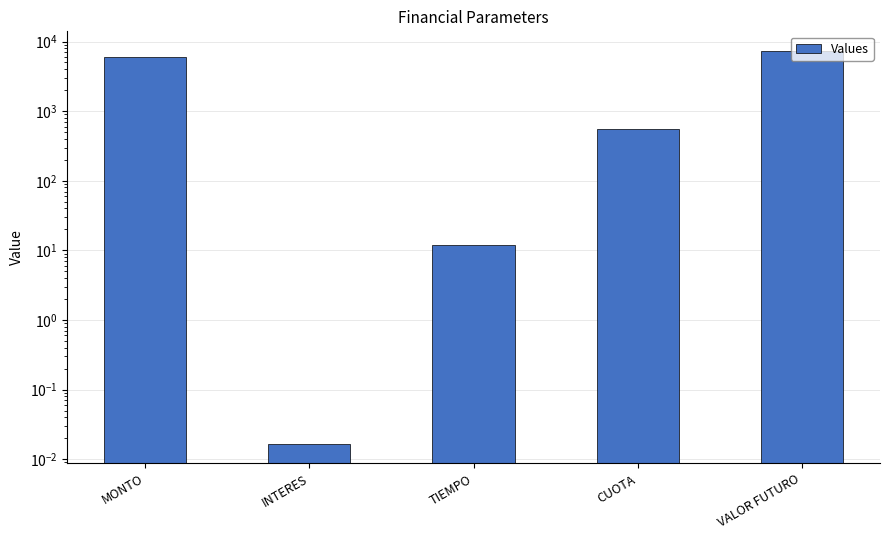

What is the label of the 2nd bar from the left?

INTERES